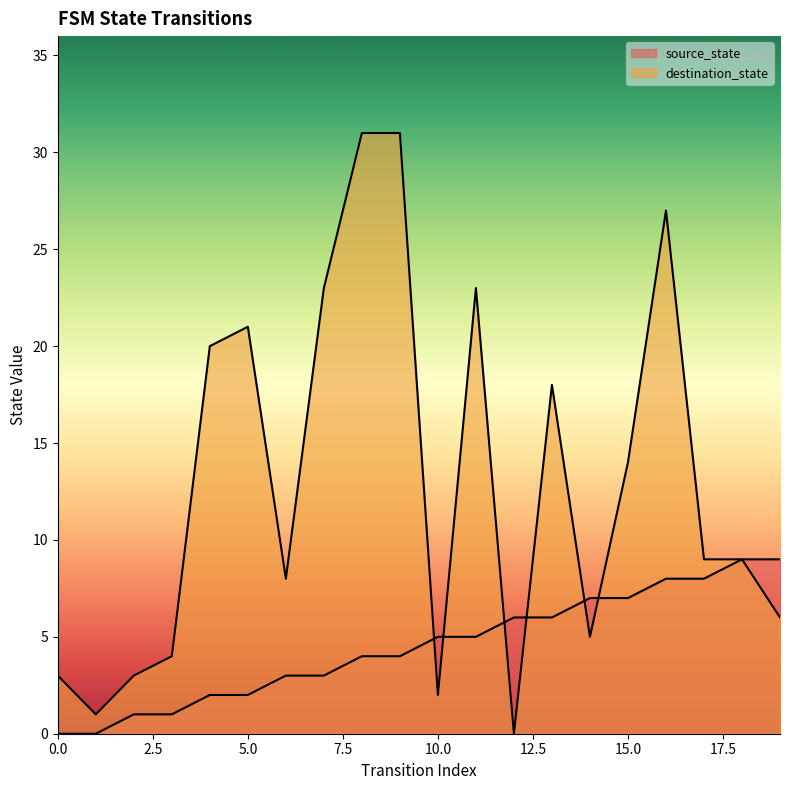

What is the total value across all series at 19?

15